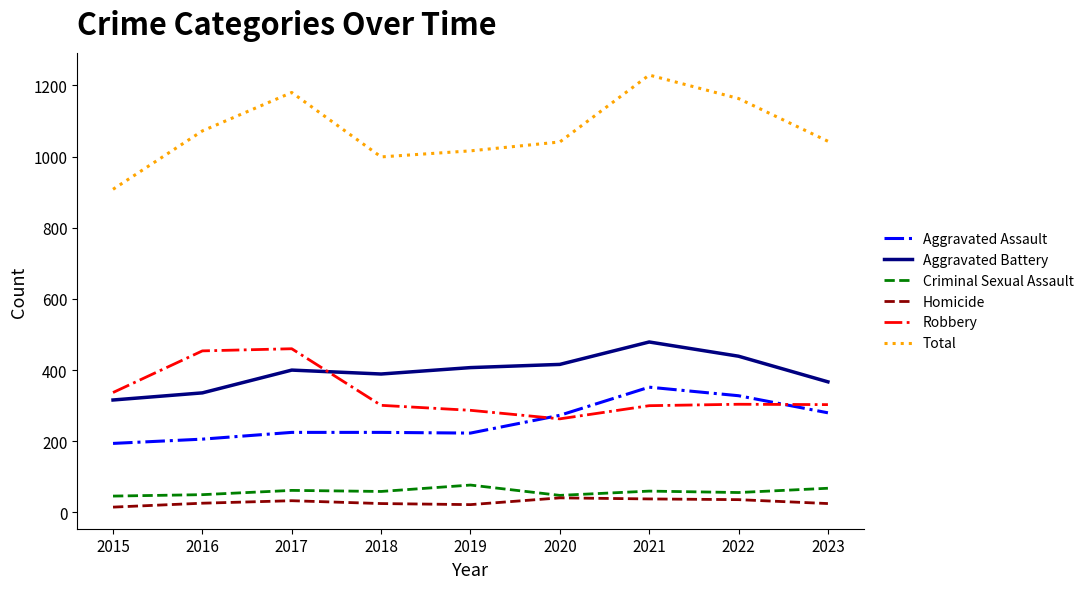

Which series has the largest total across all categories?

Total